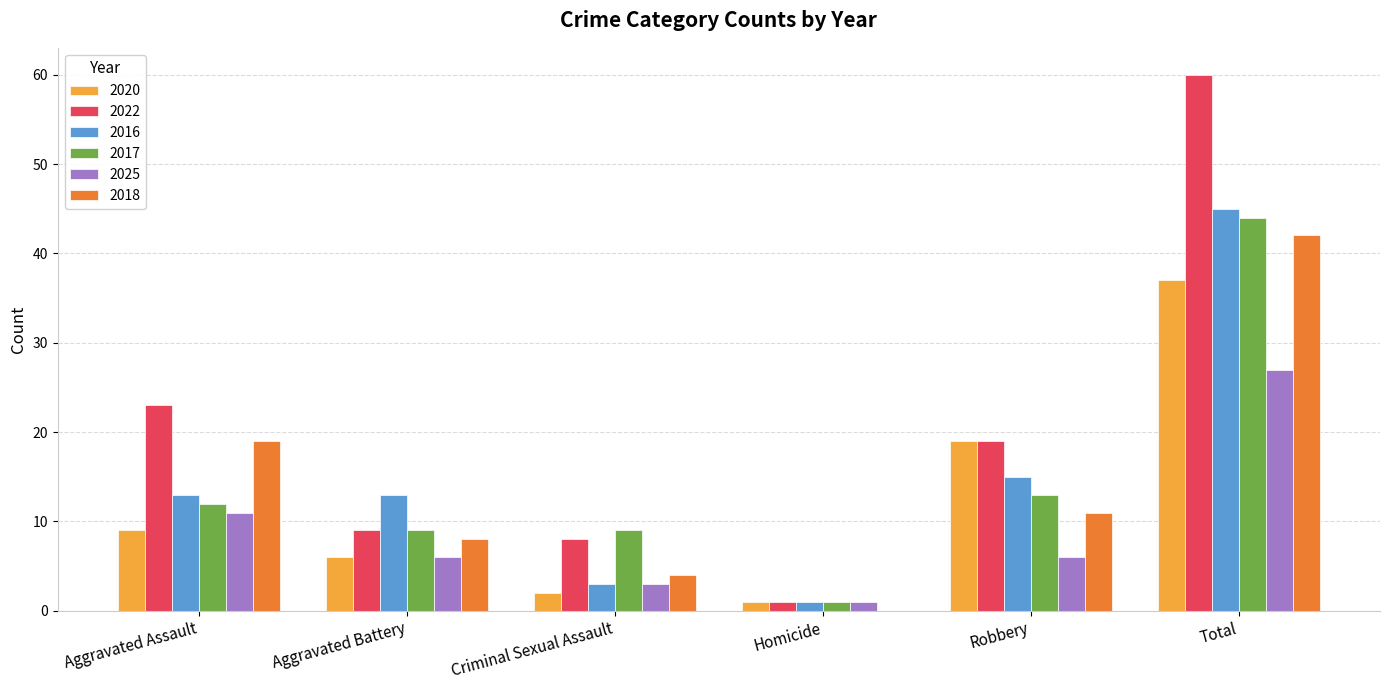

True or false: 2017 has a value of 20 at Total.

False